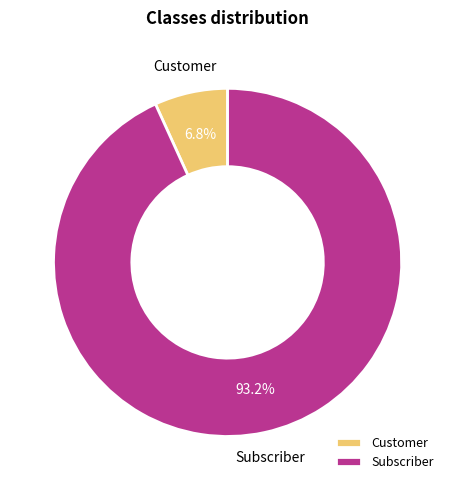

The Customer slice represents 13% of the pie. True or false?

False